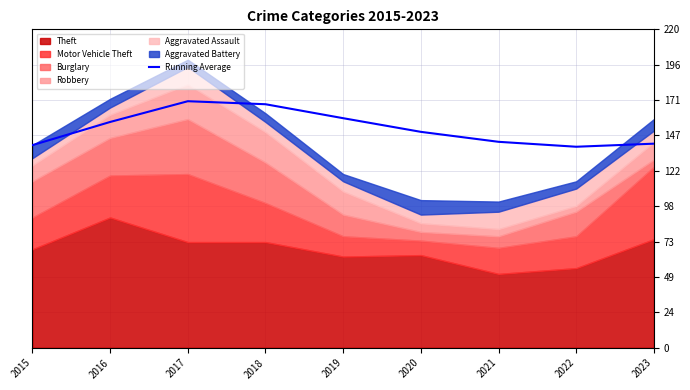

How many points are lower than both their immediate neighbors (excluding endpoints)?

1